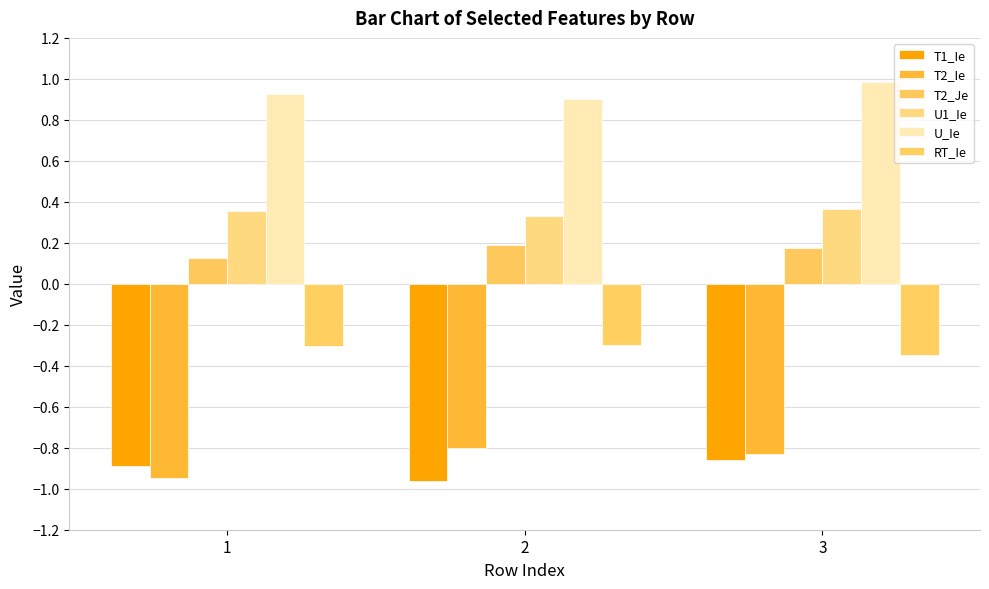

Where is T2_Je nearest to the value 0?

1